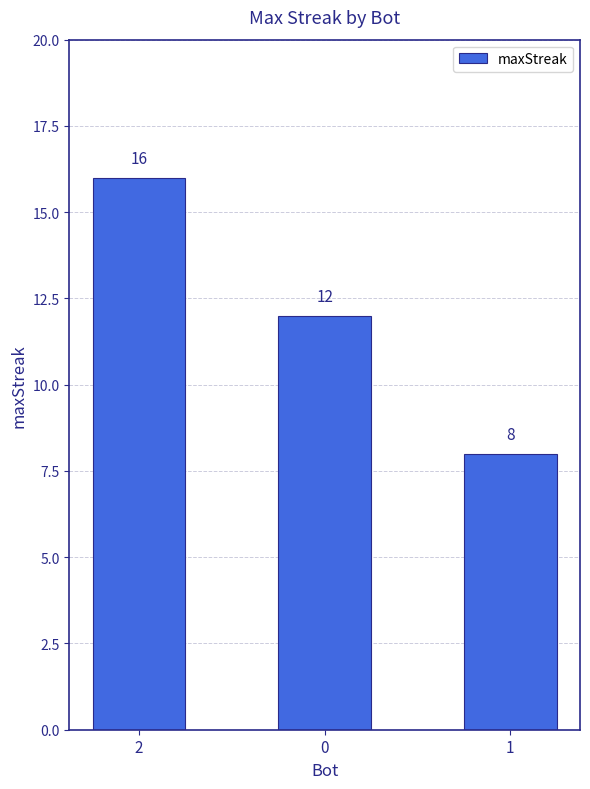

Where does the data first go above 12?

2